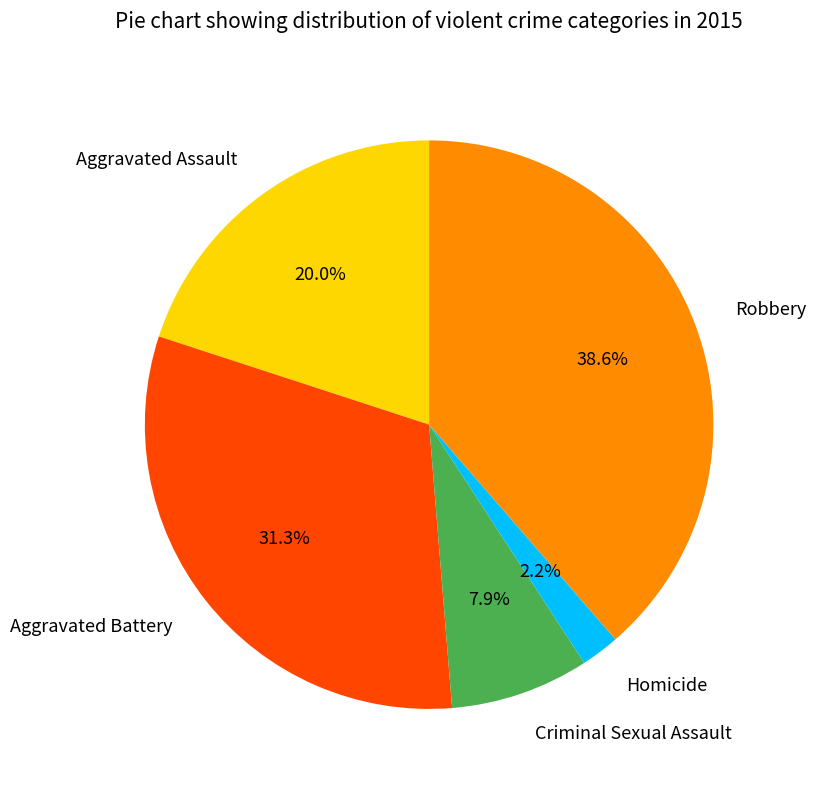

Count the number of slices in the pie.

5